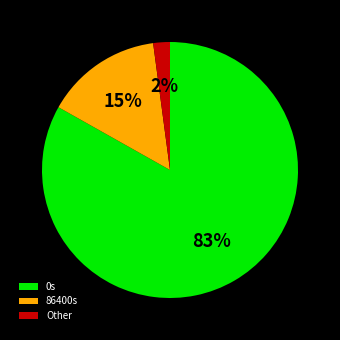

To the nearest percent, what is the combined percentage of 0s and Other?

85%